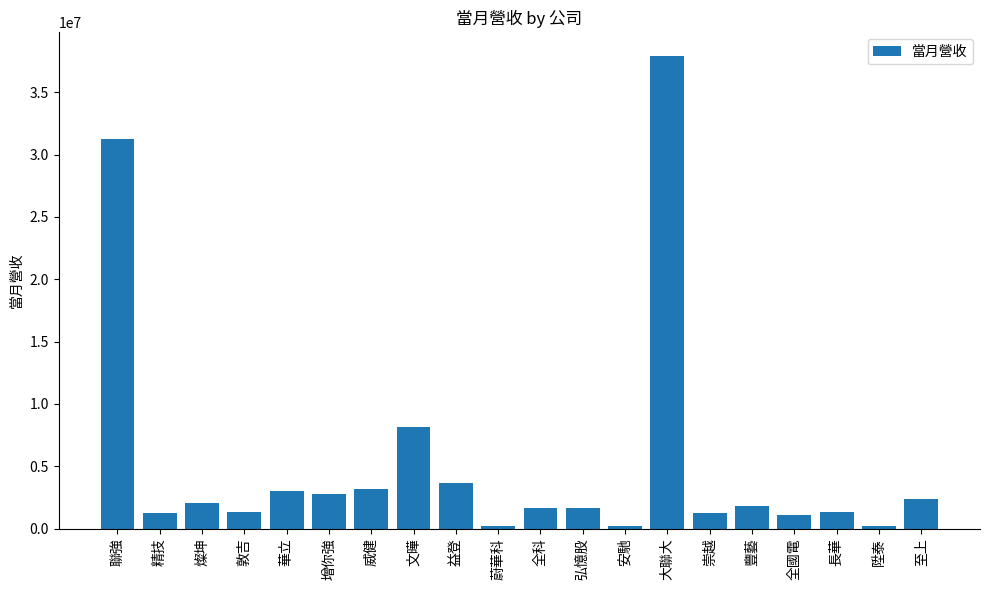

What position from the left is 大聯大?

14